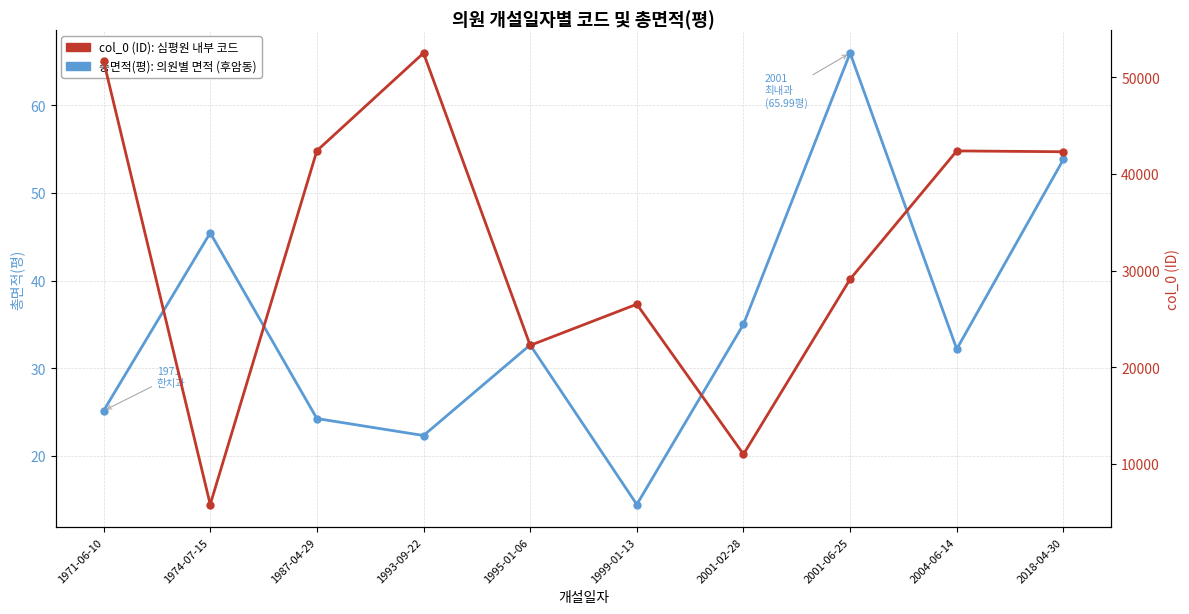

The value of col_0 (ID): 심평원 내부 코드 at 1974-07-15 is 1648.9. True or false?

False